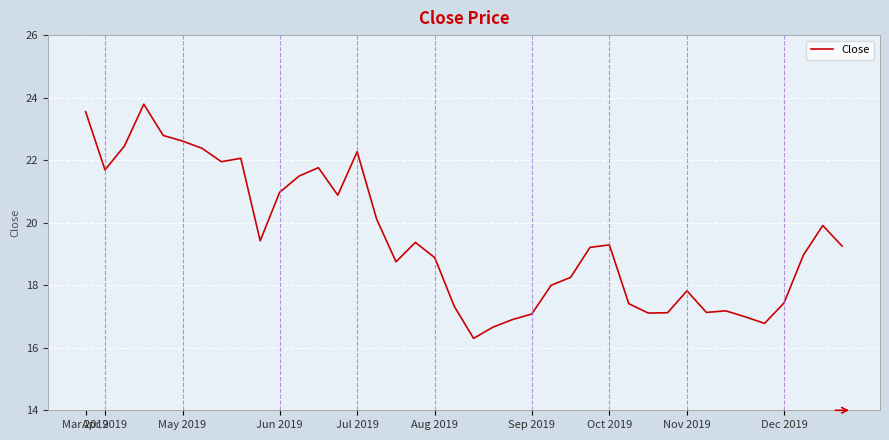

What is the maximum value shown in the chart?

23.8